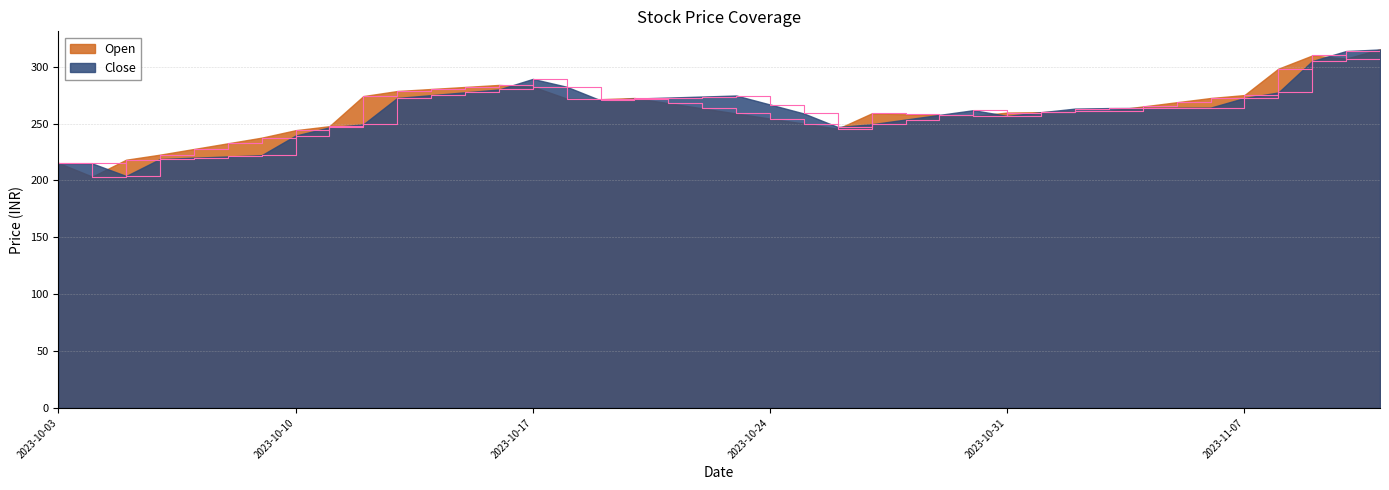

What is the average value of the Close series?

260.2